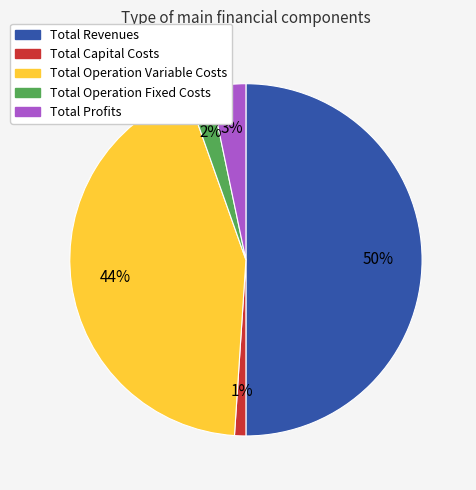

To the nearest percent, what percentage of the pie is Total Revenues?

50%